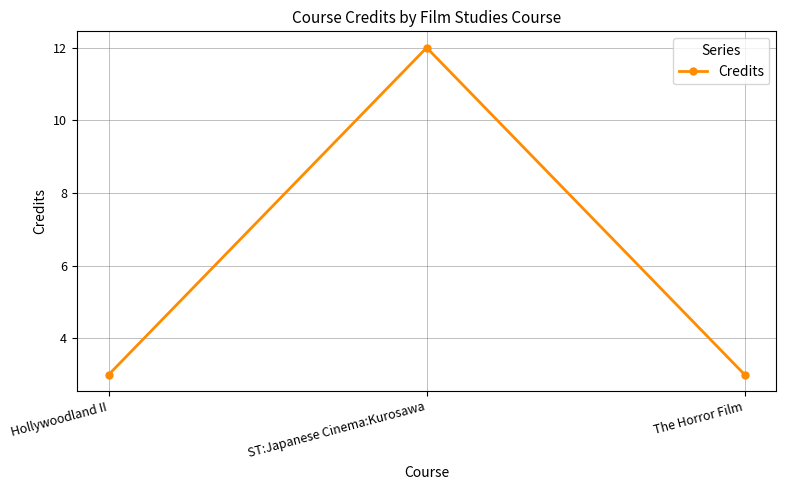

What position from the left is Hollywoodland II?

1